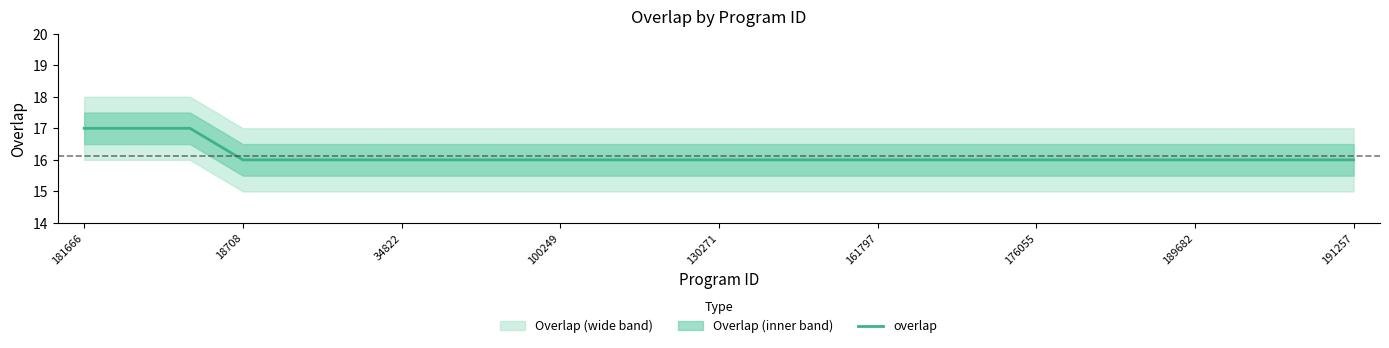

How many values are between 16 and 17?

25